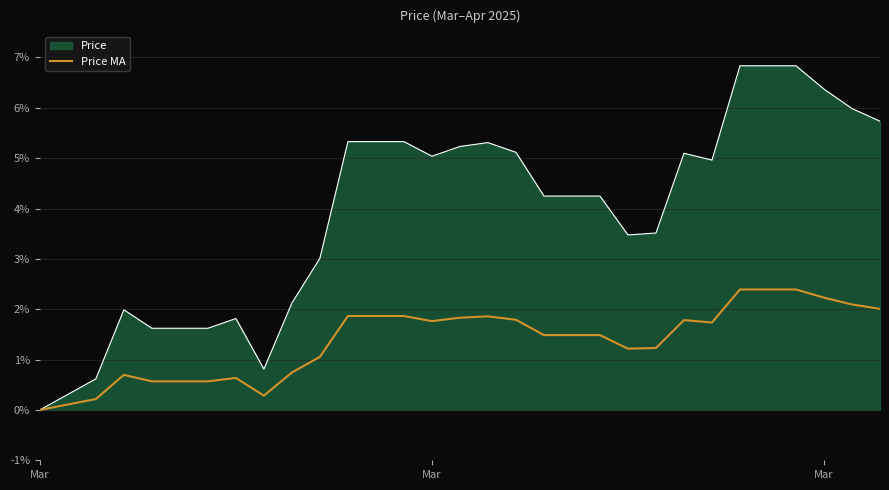

Rank the series by their average value, from highest to lowest.

Price, Price MA